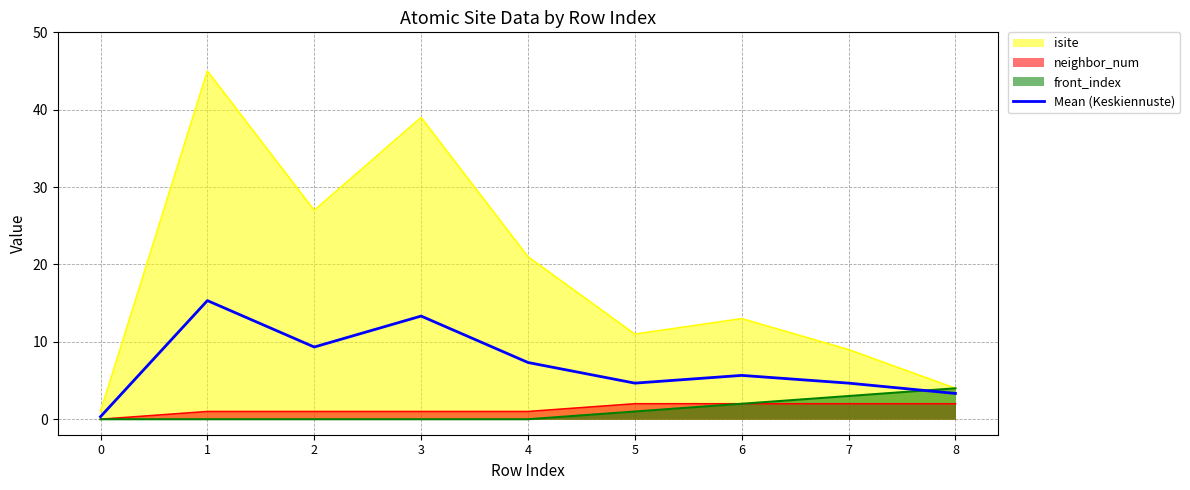

Reading left to right, what are all the values shown in this chart?

0.3	15.3	9.3	13.3	7.3	4.7	5.7	4.7	3.3